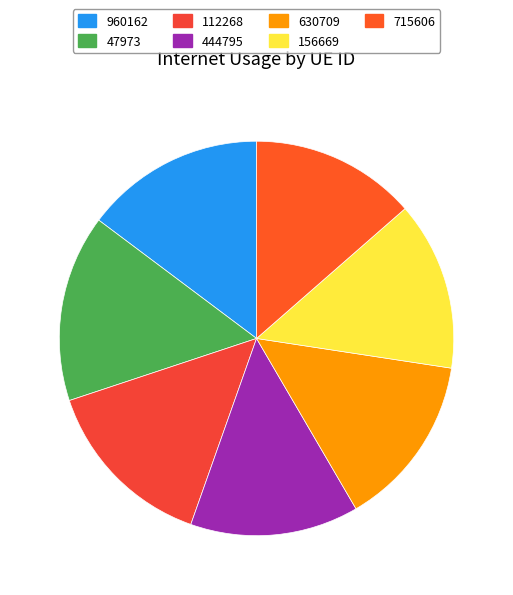

How many slices are in this pie chart?

7